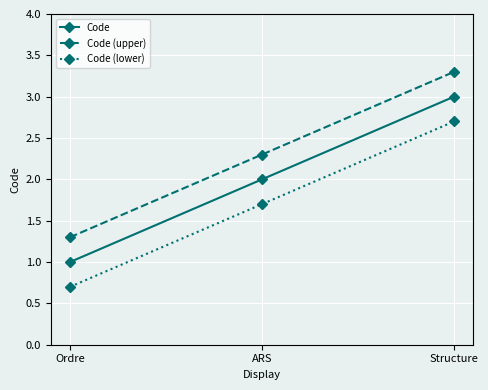

Rank the series by their maximum value, from highest to lowest.

Code (upper), Code, Code (lower)